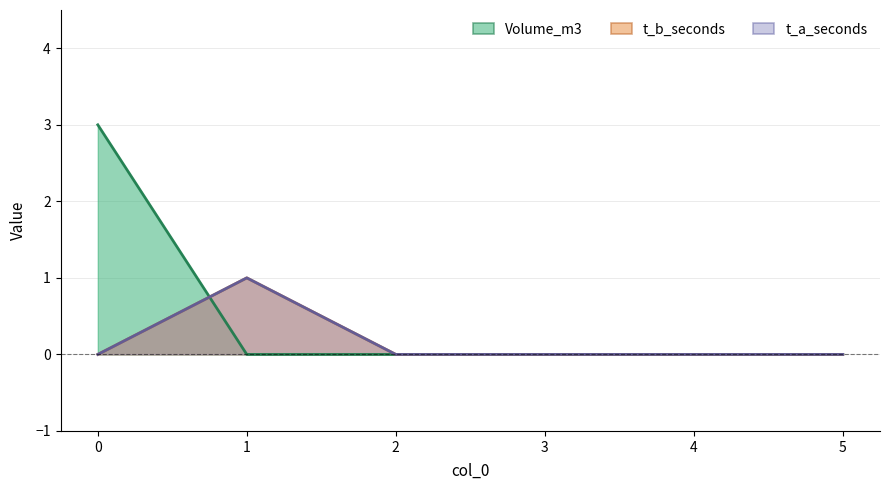

At which category does t_a_seconds reach its first local peak?

1